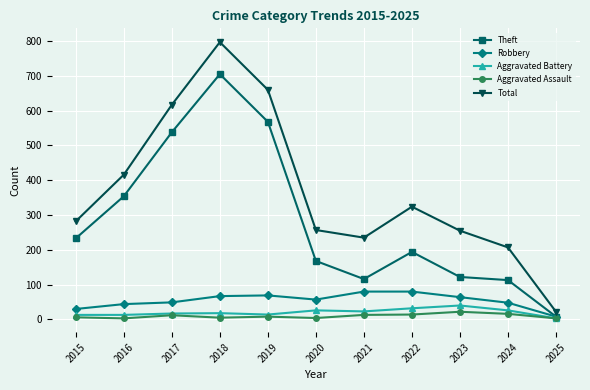

Which series has the largest range (max minus min)?

Total